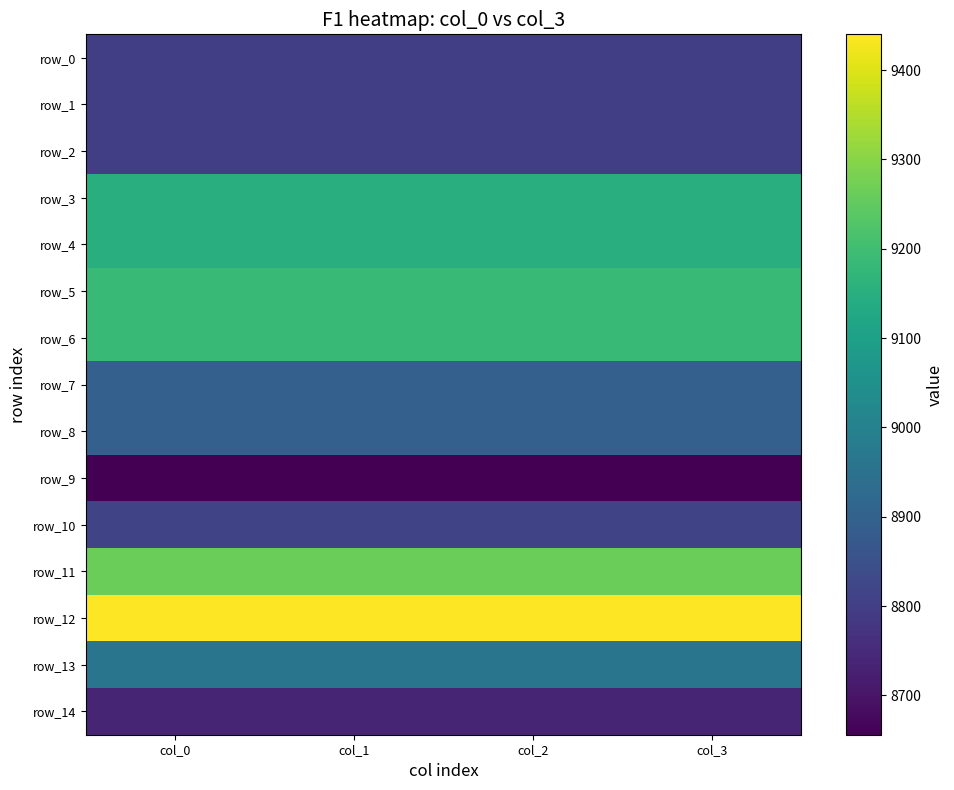

How many data points does each series have?

4